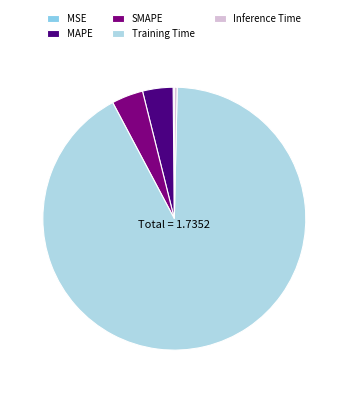

Is the sum of SMAPE and MAPE greater than half?

No